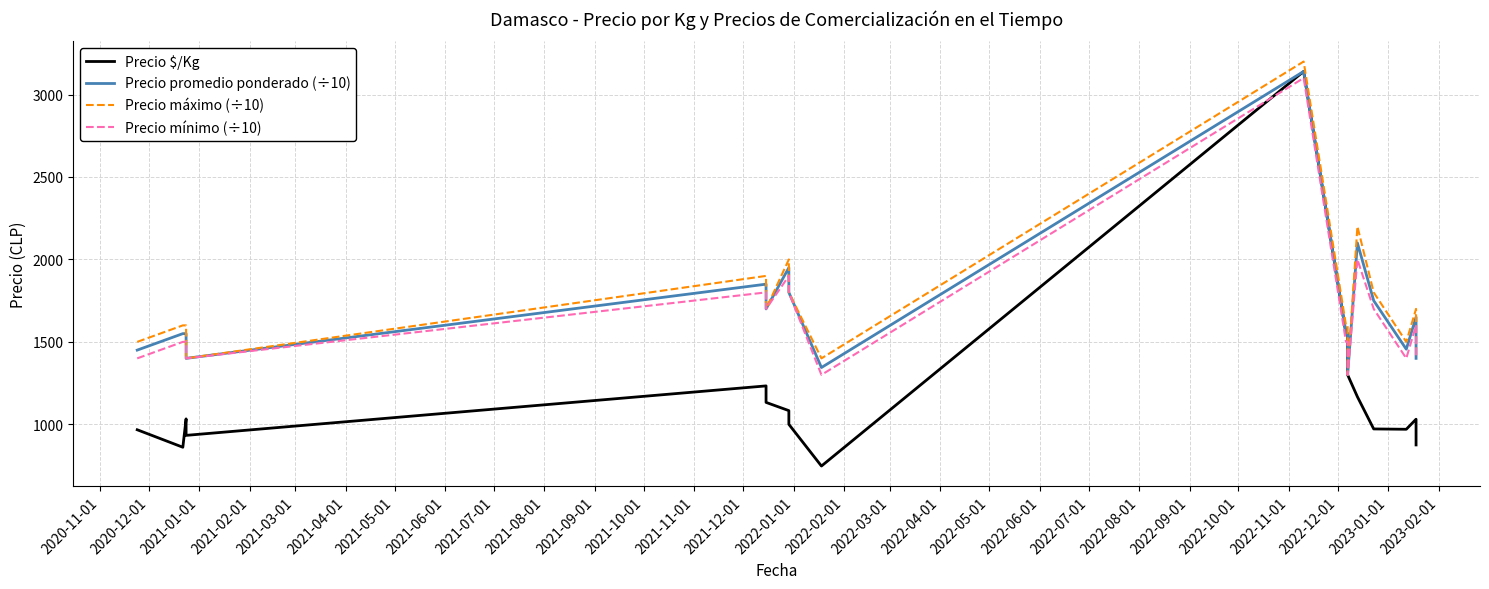

At how many categories does at least one series exceed 2649?

1